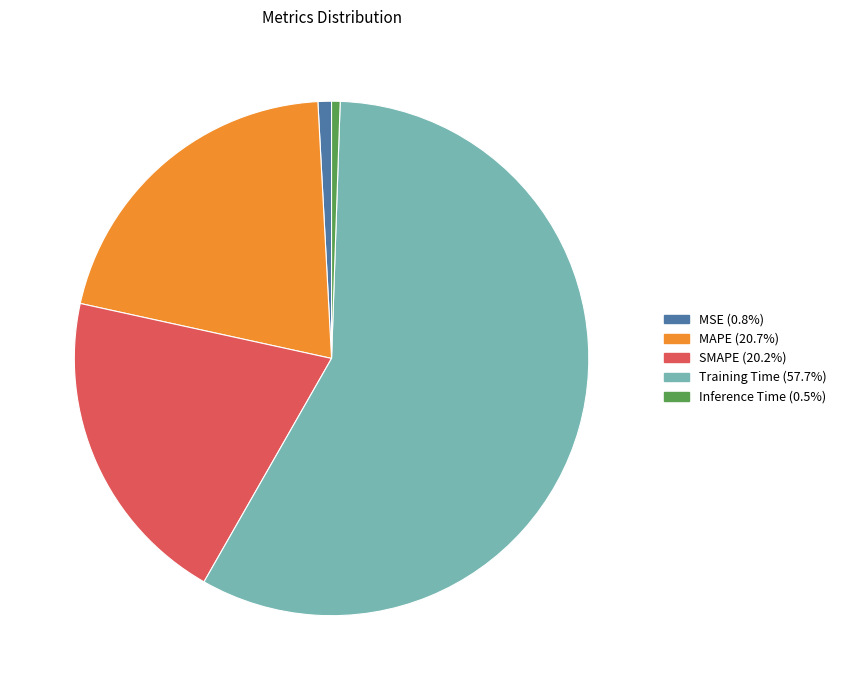

How many segments does this pie chart have?

5